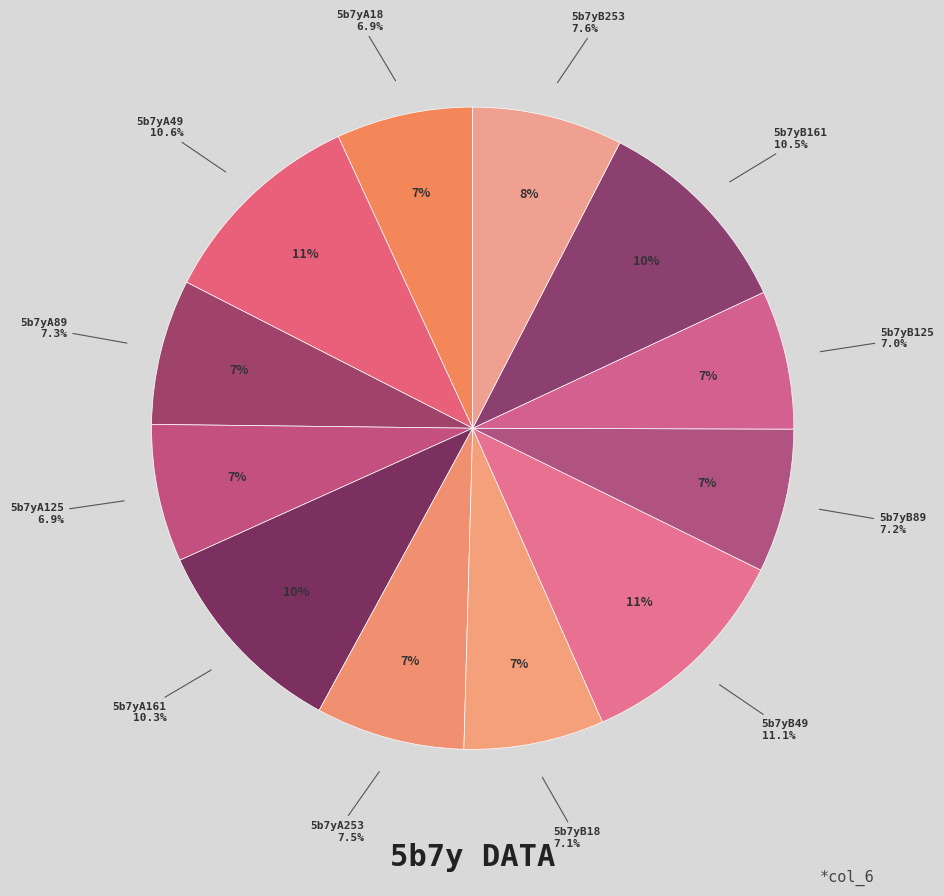

Which category has the smallest portion of the pie?

5b7yA18